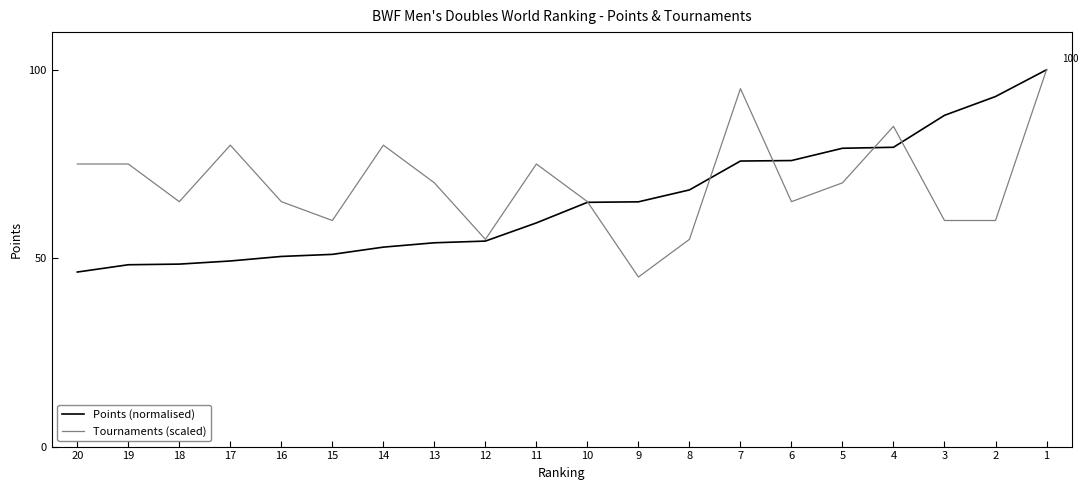

How many data points does each series have?

20